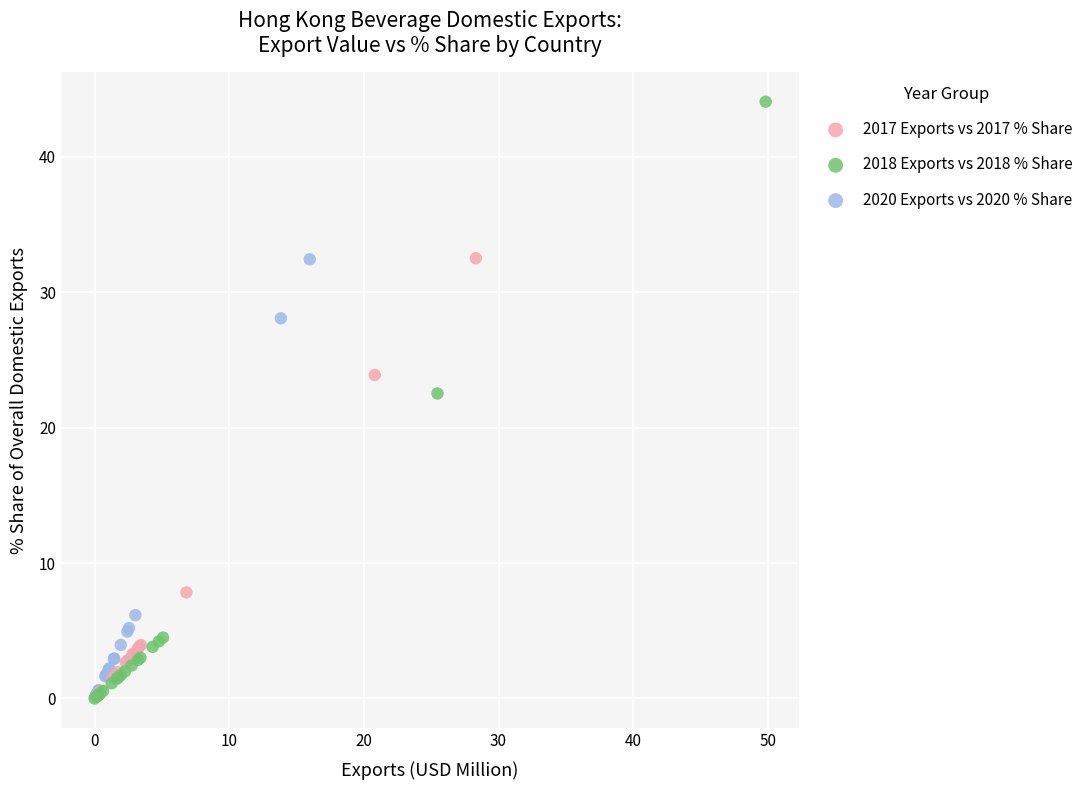

Which series has the widest spread of Y values?

2018 Exports vs 2018 % Share